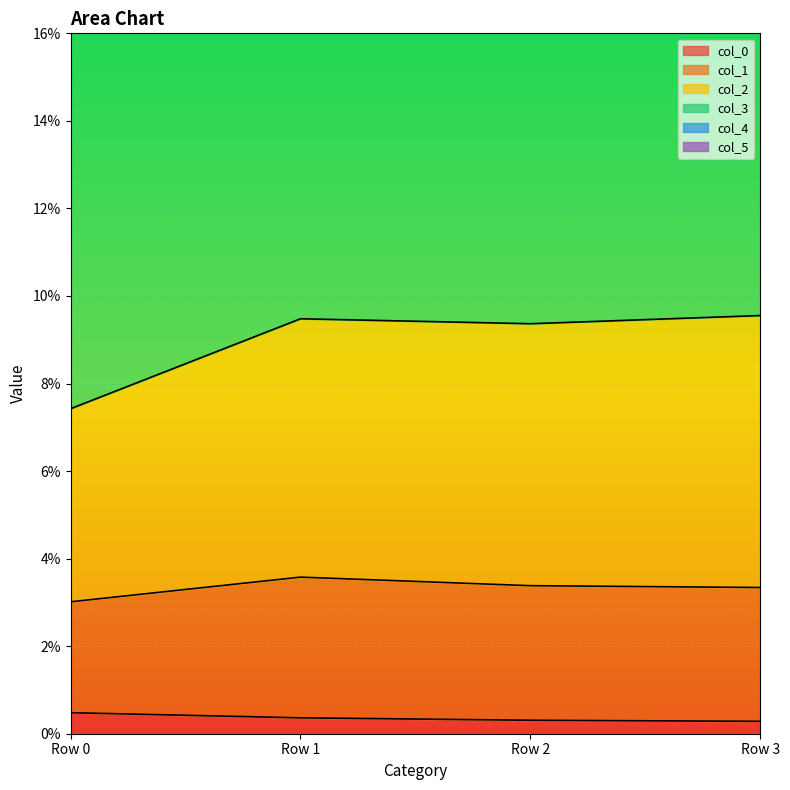

Which series has the widest spread of values?

col_2